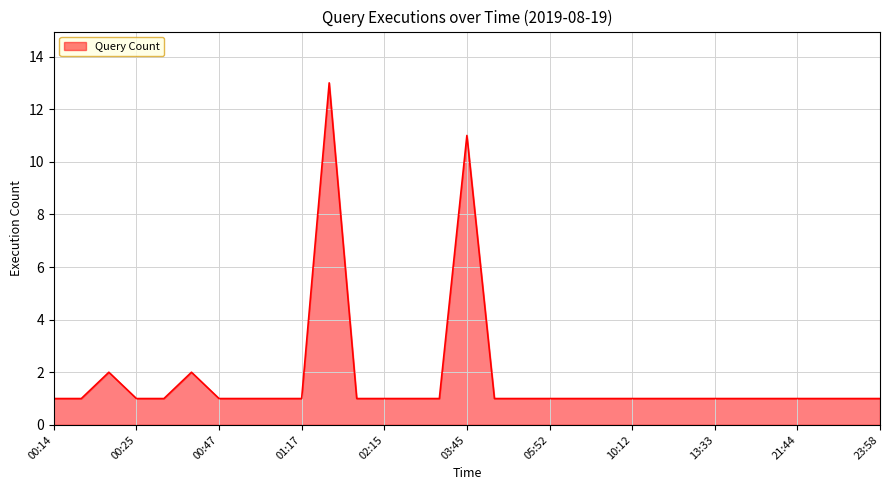

What is the maximum value shown in the chart?

13